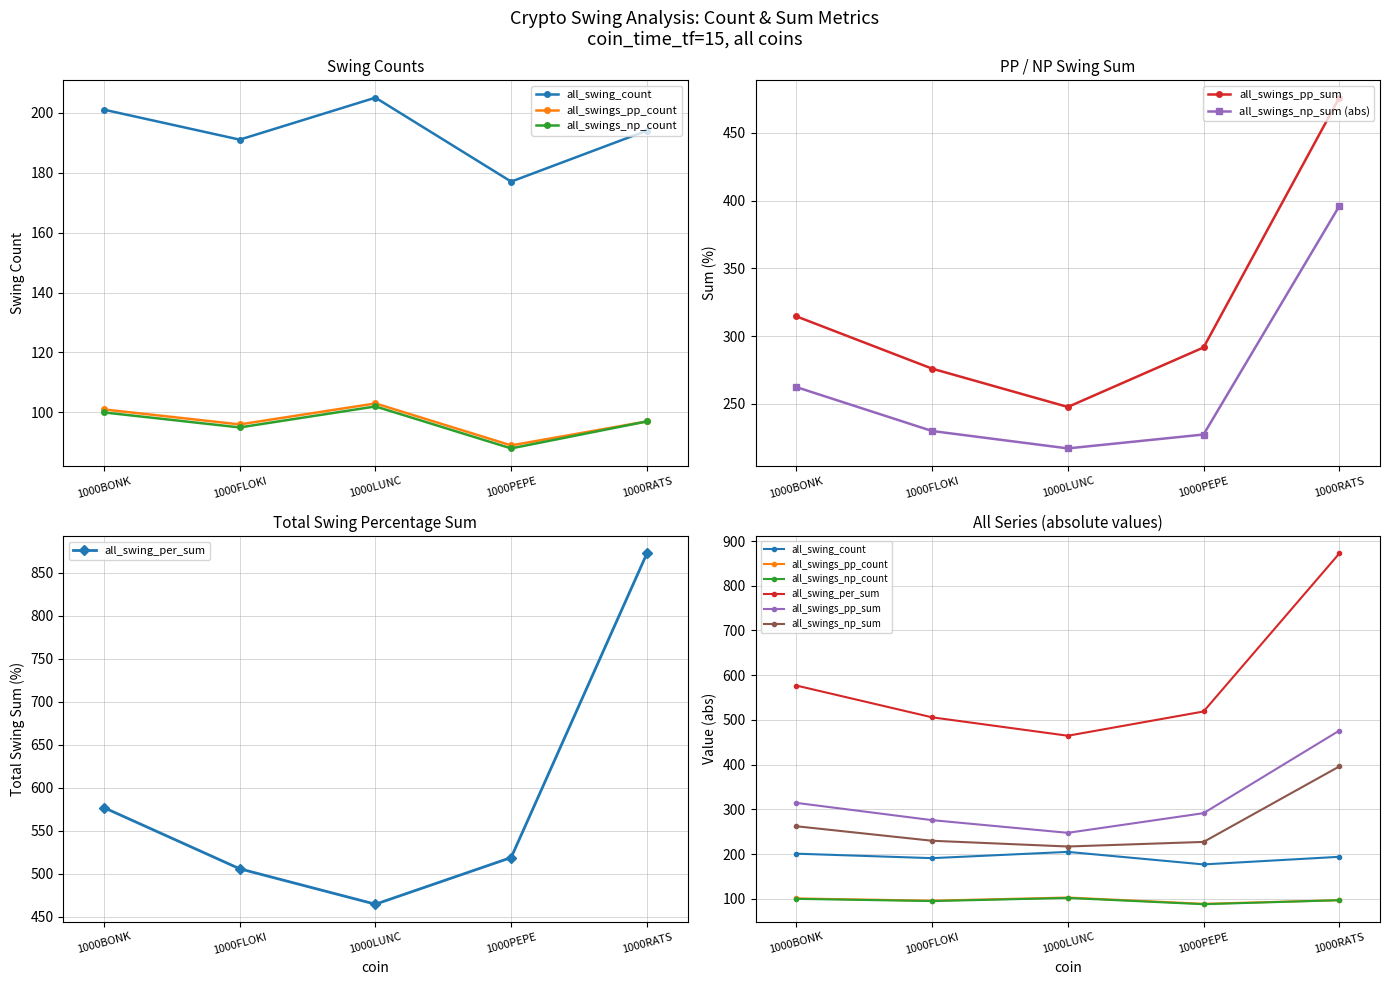

True or false: all_swing_count has more than 1 interior local peaks.

False